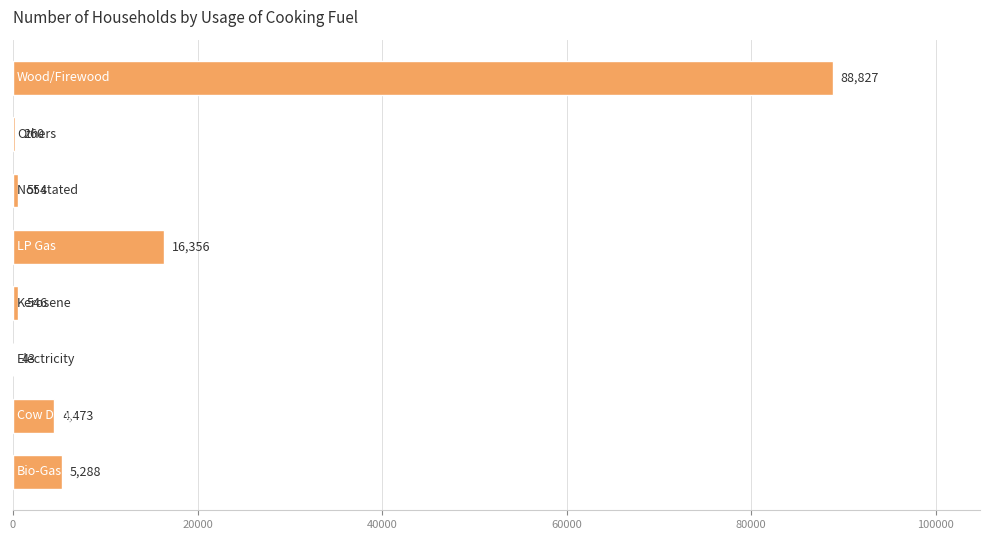

Are the bars horizontal?

Yes